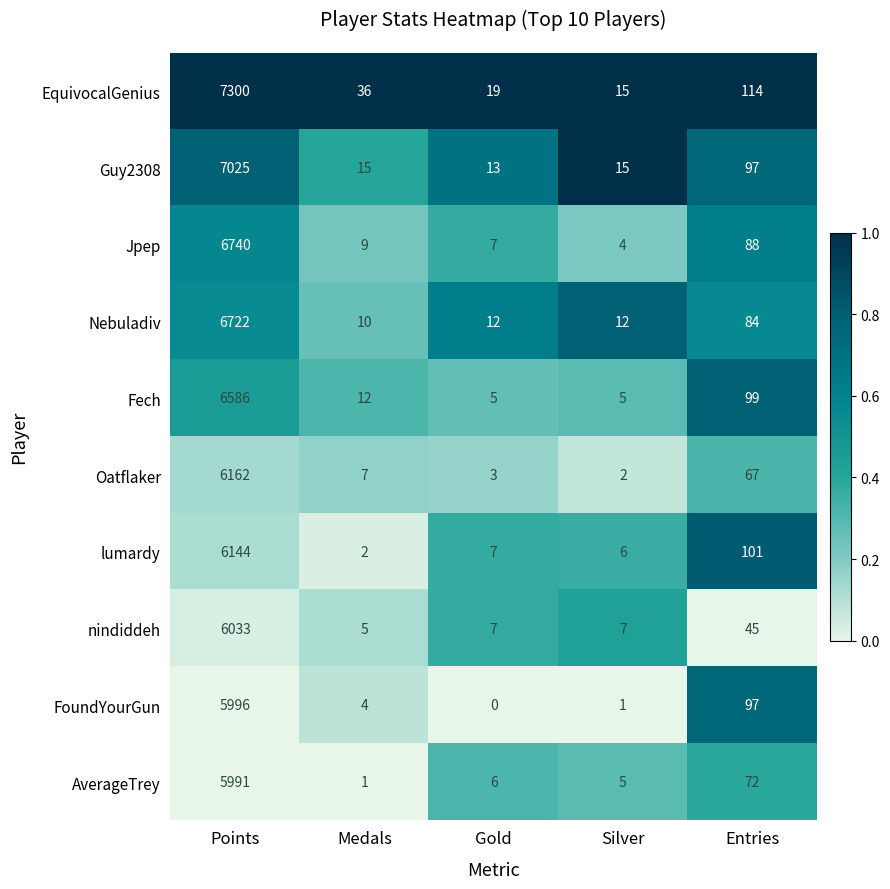

True or false: lumardy has a value of 7 at Gold.

True